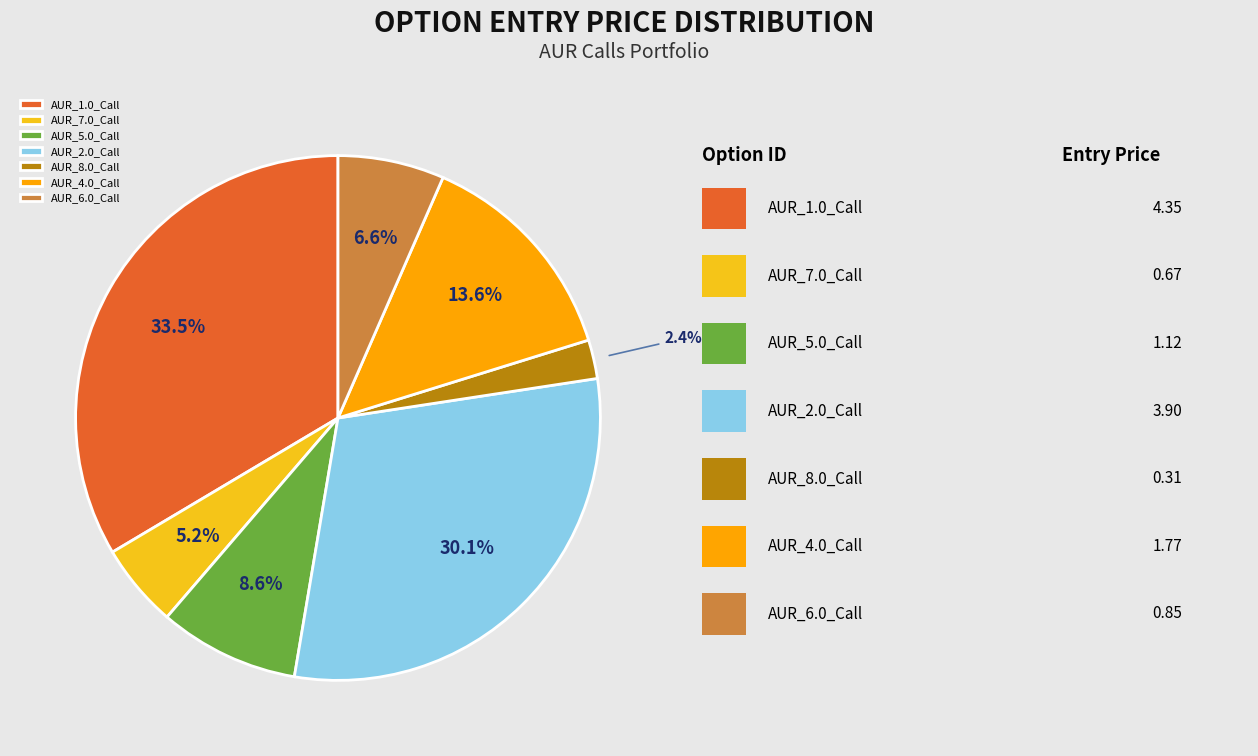

Between AUR_1.0_Call and AUR_4.0_Call, which is larger?

AUR_1.0_Call